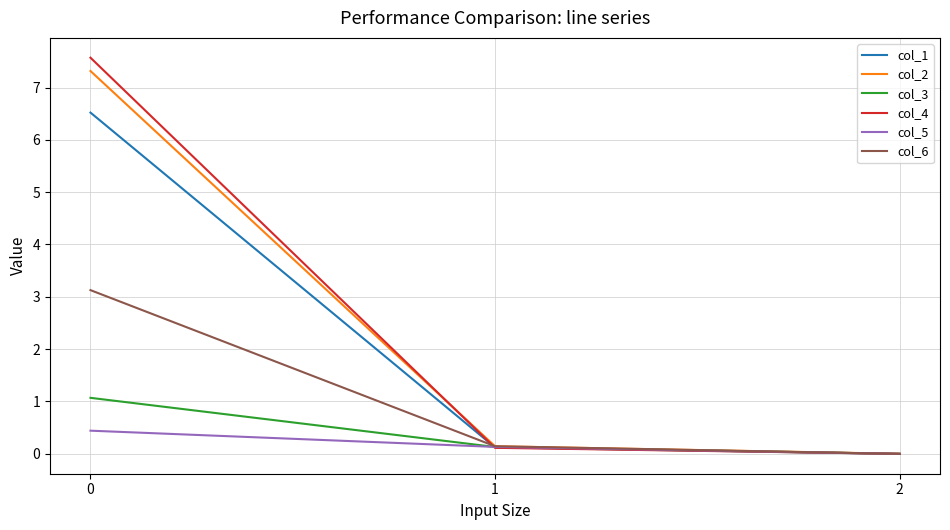

What is the spread (max minus min) of values at 0?

7.1